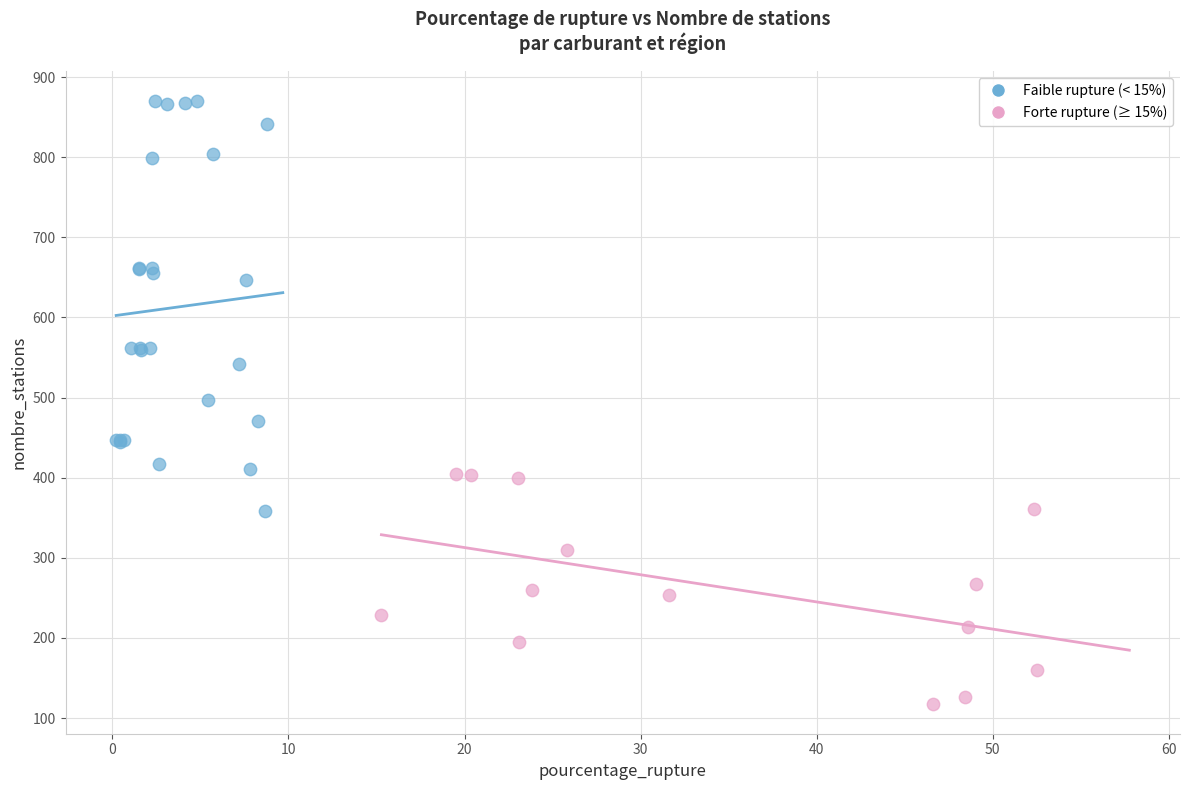

Which series has the largest Y range (max minus min)?

Faible rupture (< 15%)